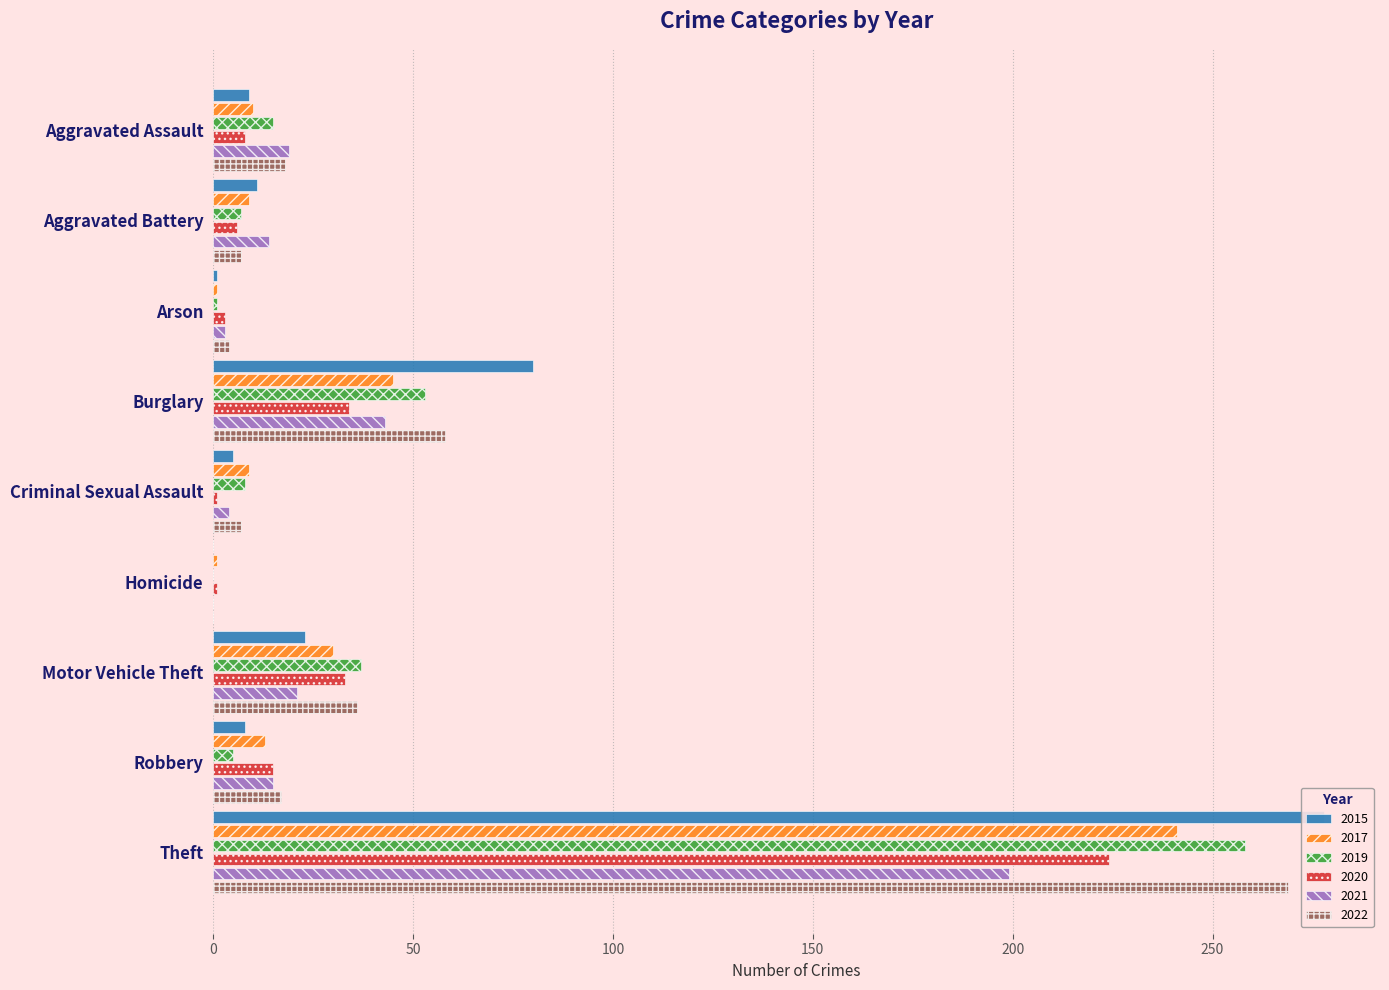

True or false: 2015 has a value of 0 at Homicide.

True